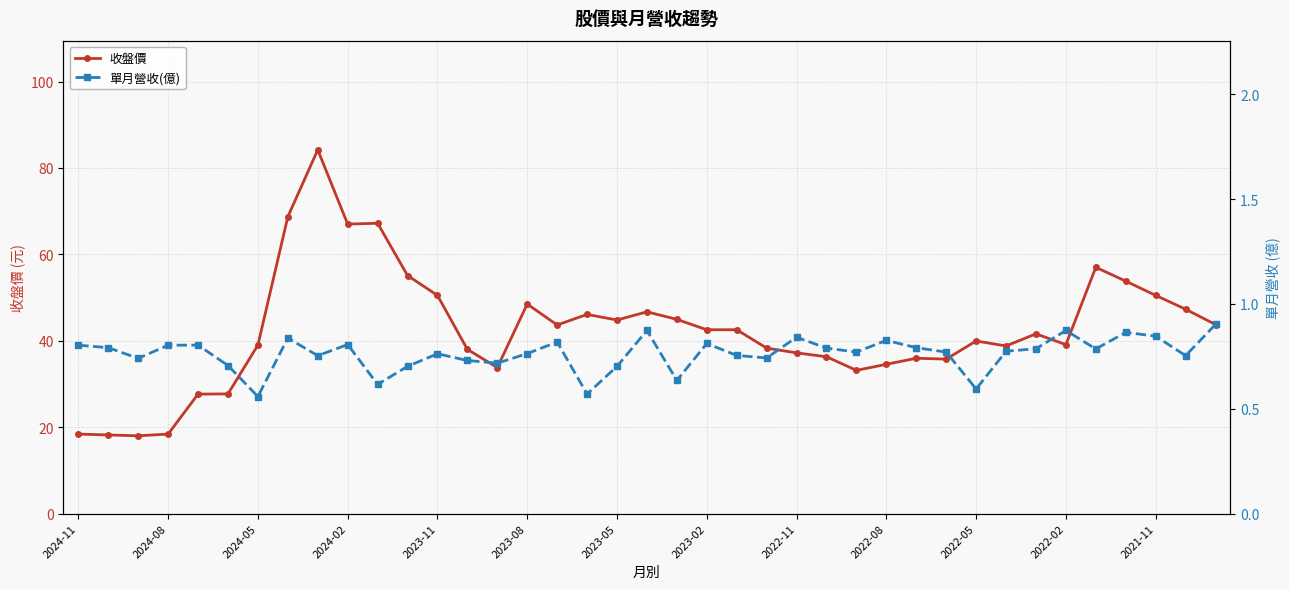

Is this an area chart (filled region under the line)?

No